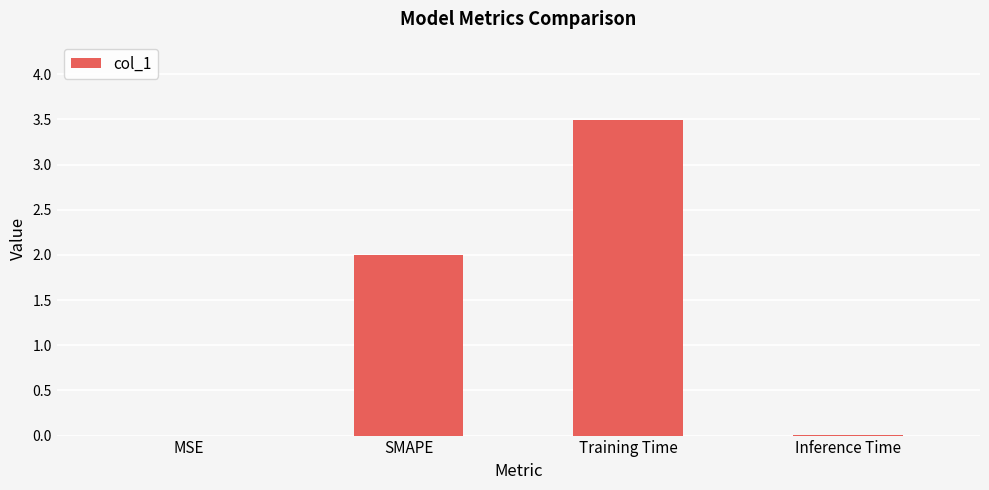

What is the sum of the values at SMAPE and Training Time?

5.5